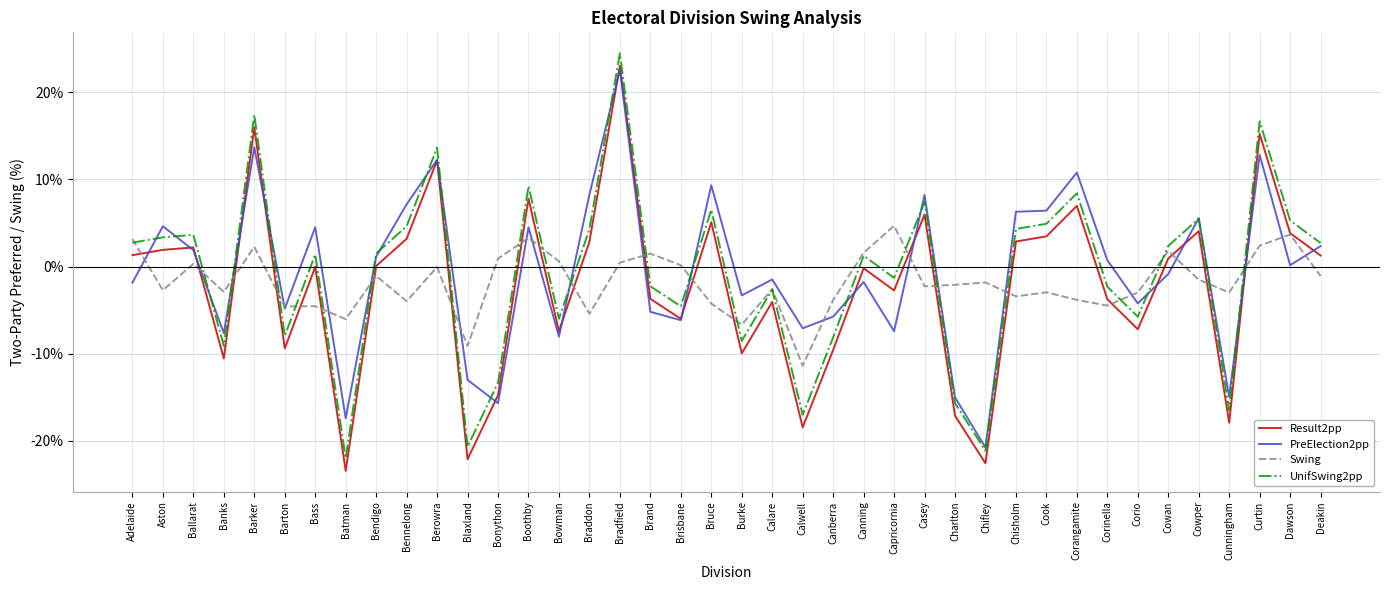

The Swing series shows 3.7 at Dawson. True or false?

True